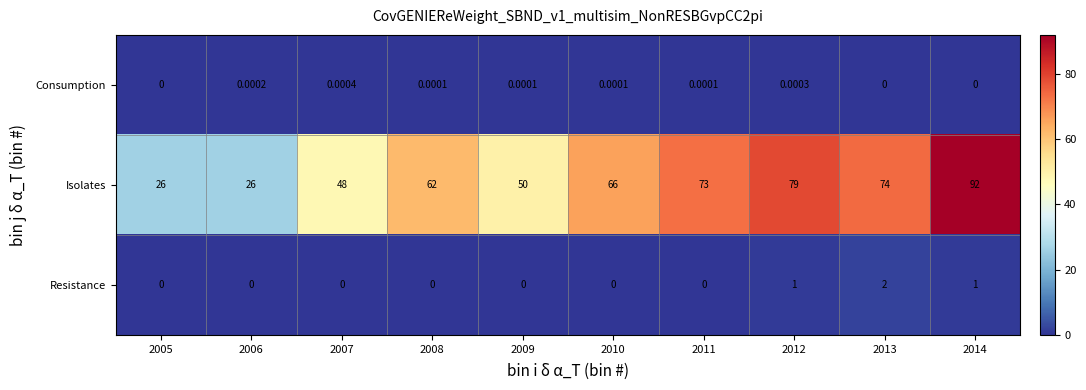

At 2013, list the series in order from smallest to largest.

Consumption, Resistance, Isolates